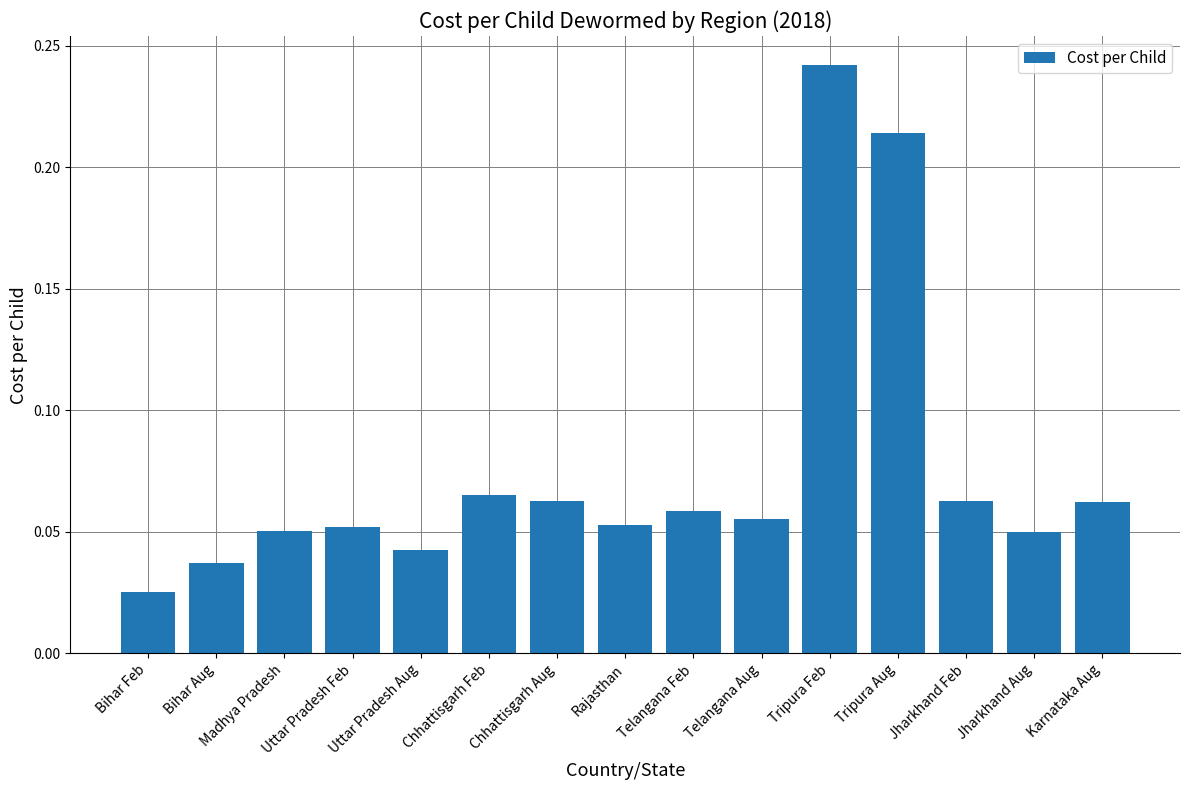

Count the values in the range 0 to 1.

15